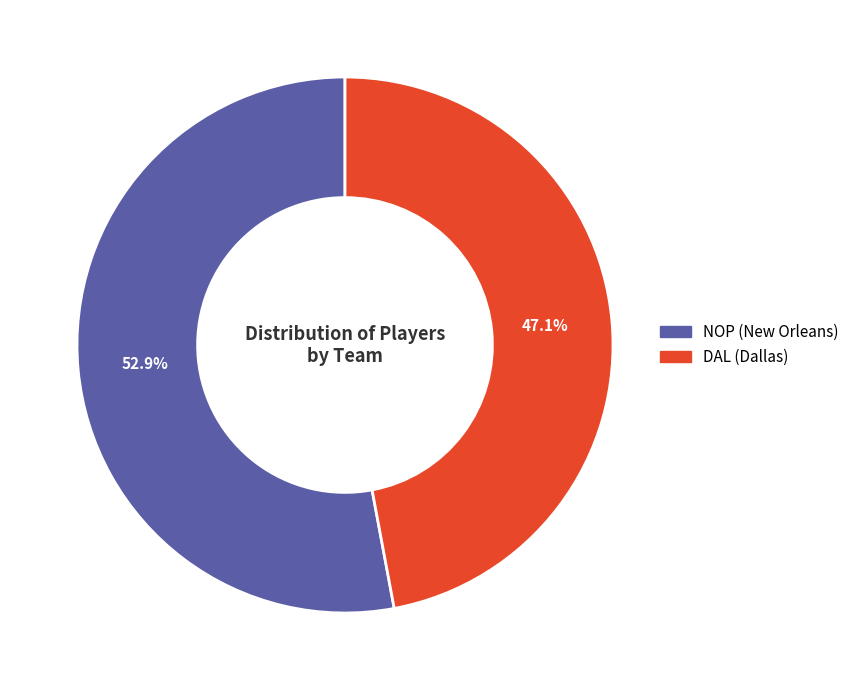

What is the total percentage of DAL (Dallas) and NOP (New Orleans)?

100.0%